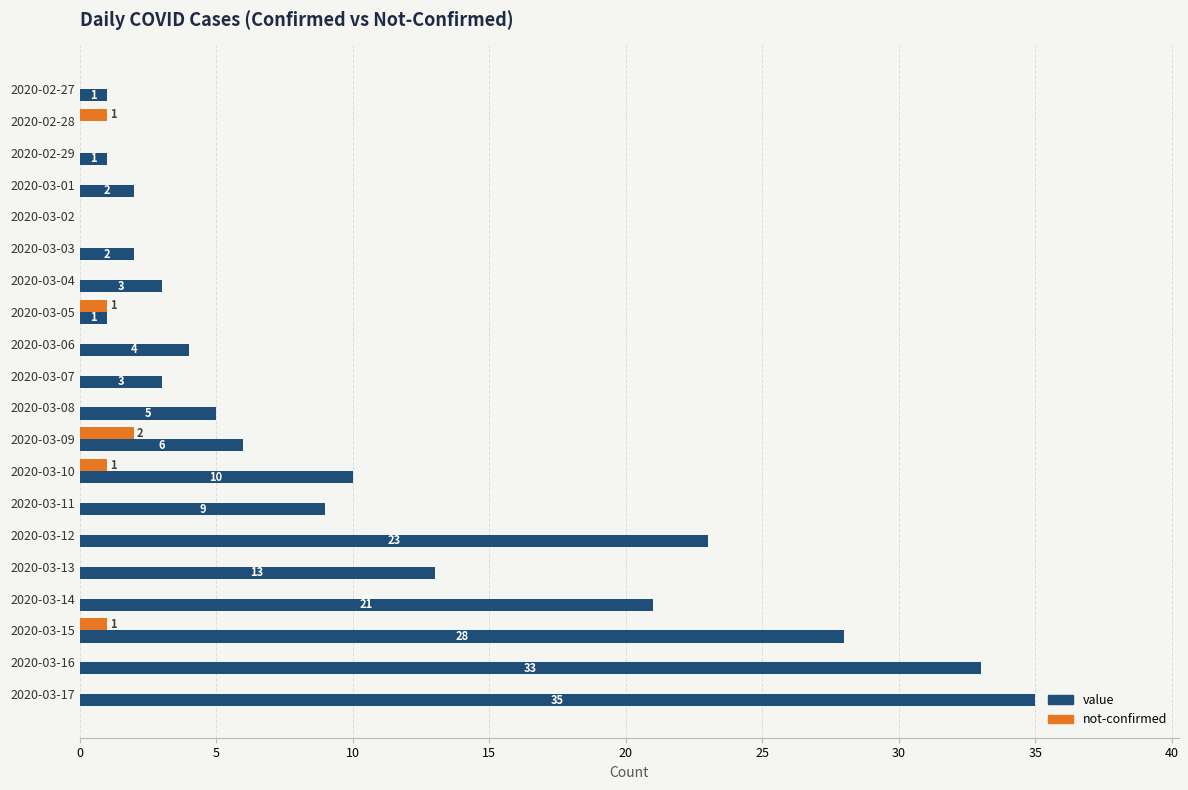

What is the sum of all not-confirmed values?

6